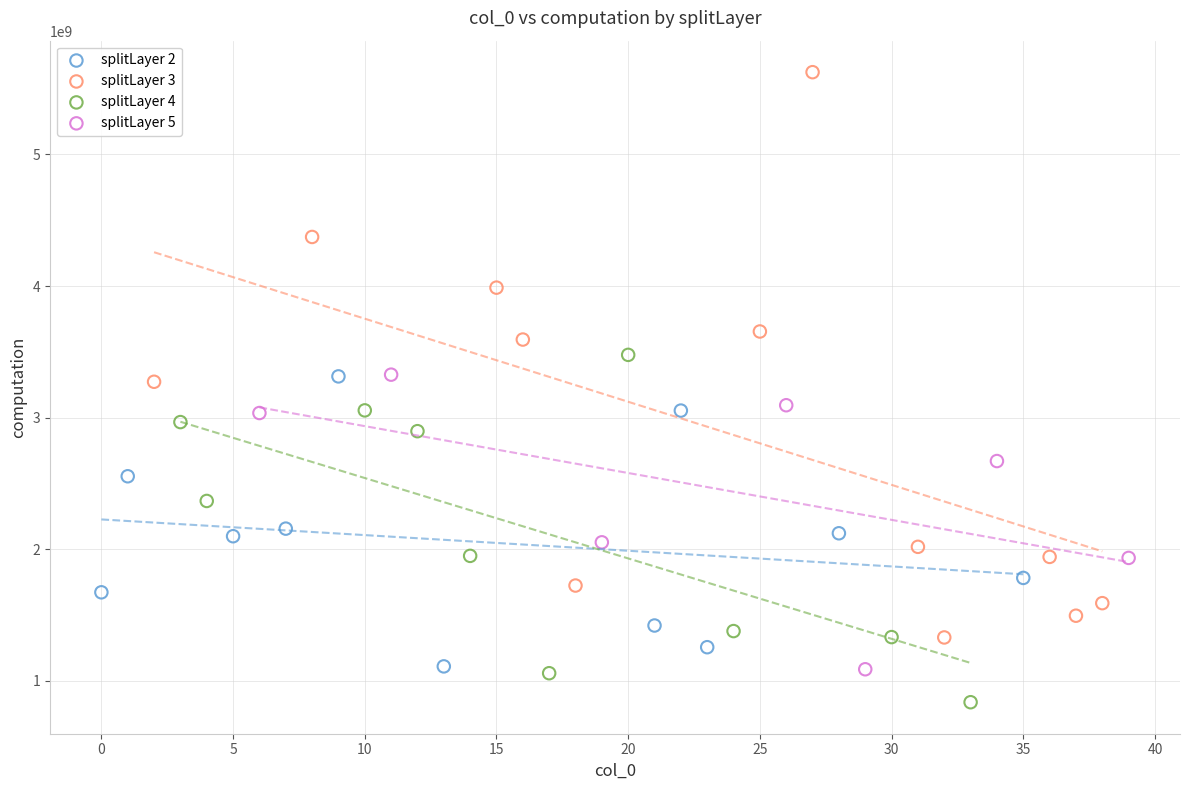

Which series has the largest Y range (max minus min)?

splitLayer 3